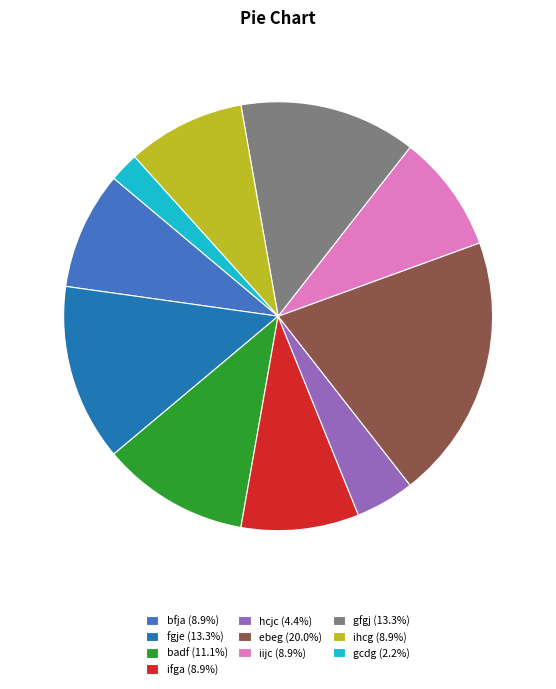

Is the sum of badf and gcdg greater than half?

No